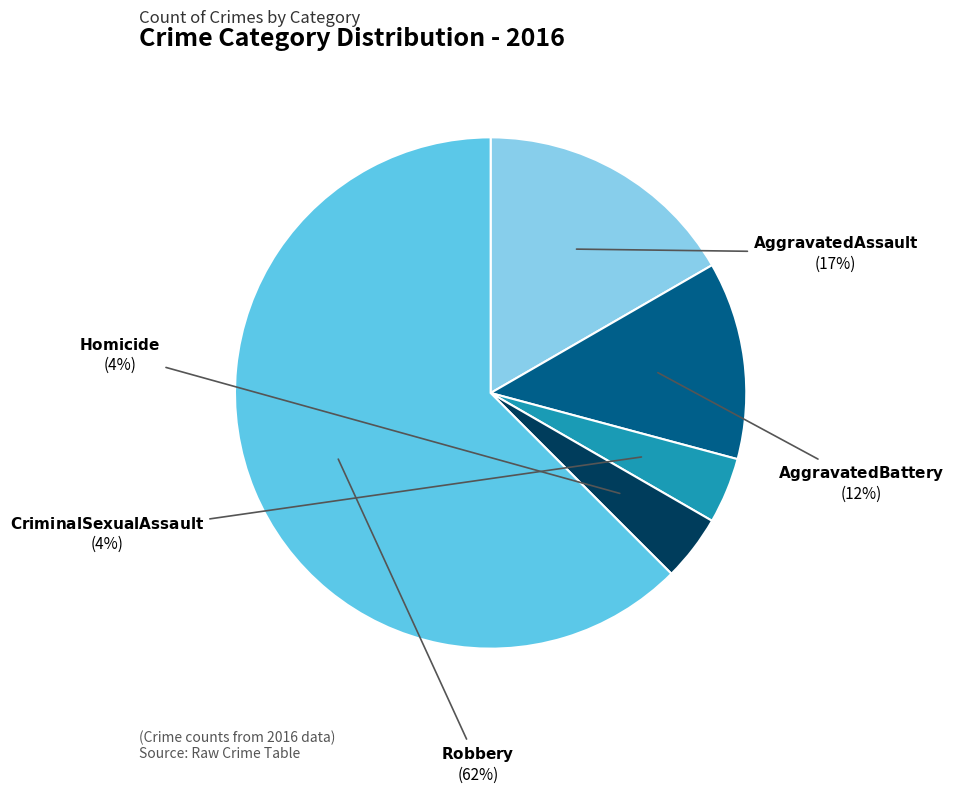

Is there a majority slice in this chart?

Yes